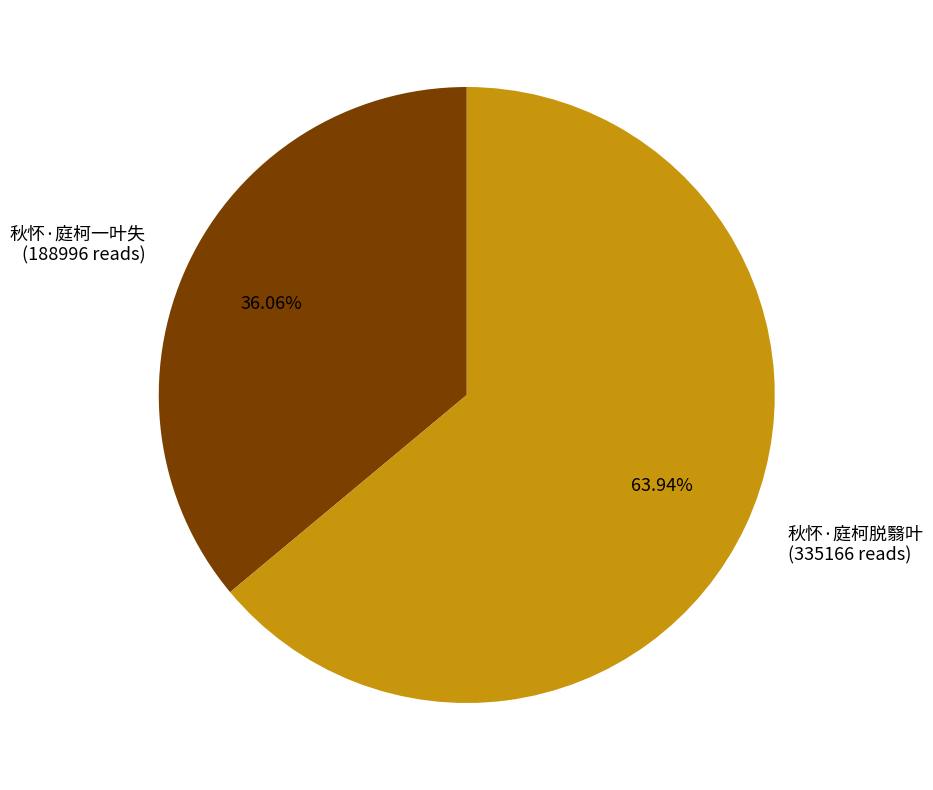

Which category has the biggest portion of the pie?

秋怀·庭柯脱翳叶